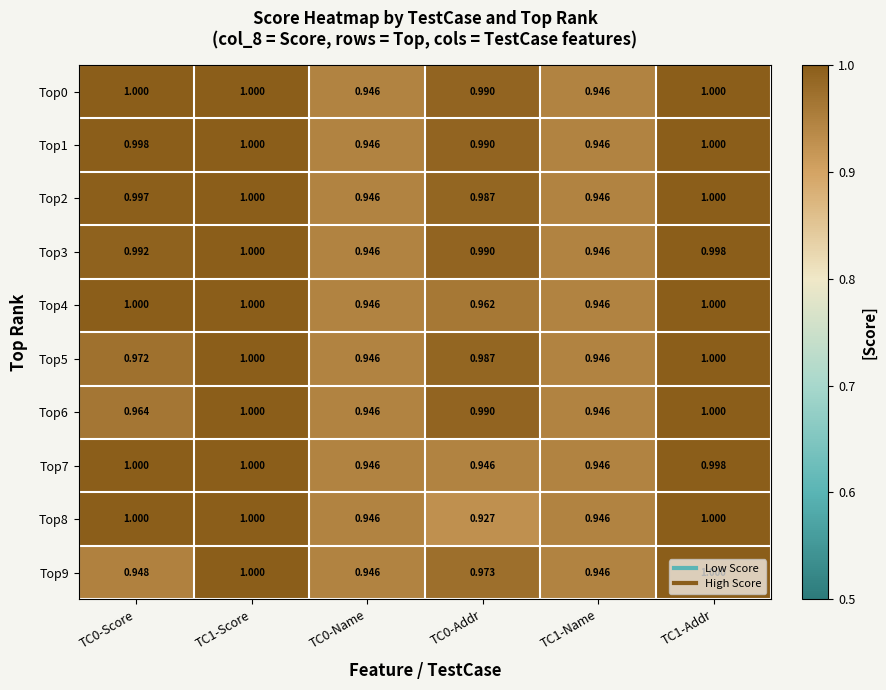

Is the value of Top9 at TC1-Addr greater than the value of Top1 at TC0-Addr?

Yes